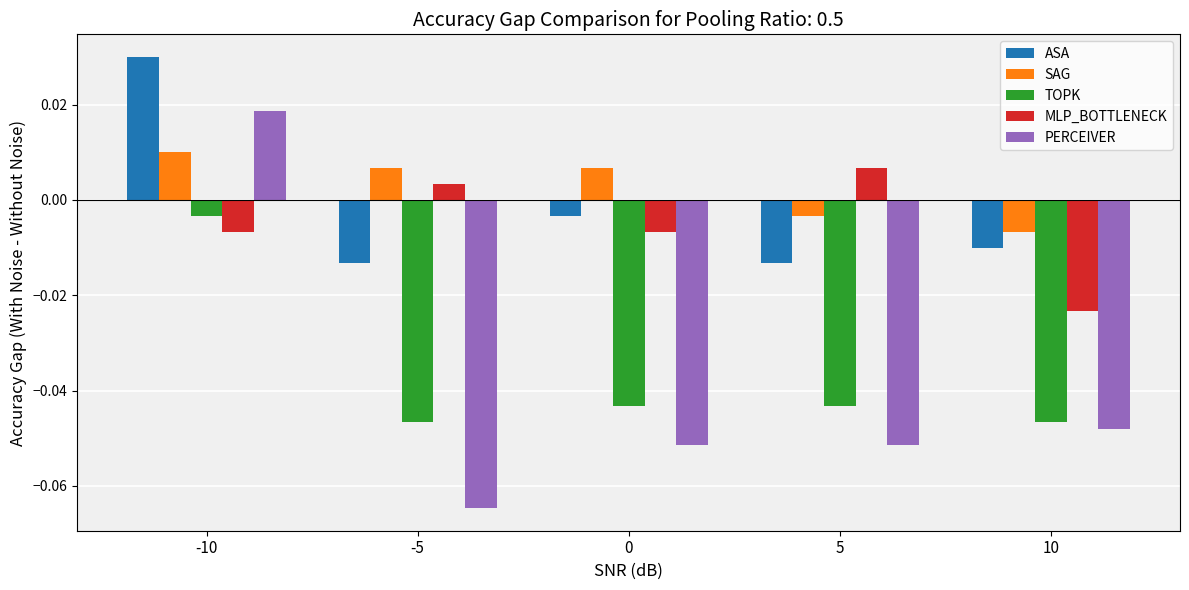

At which label does PERCEIVER reach its minimum?

-5